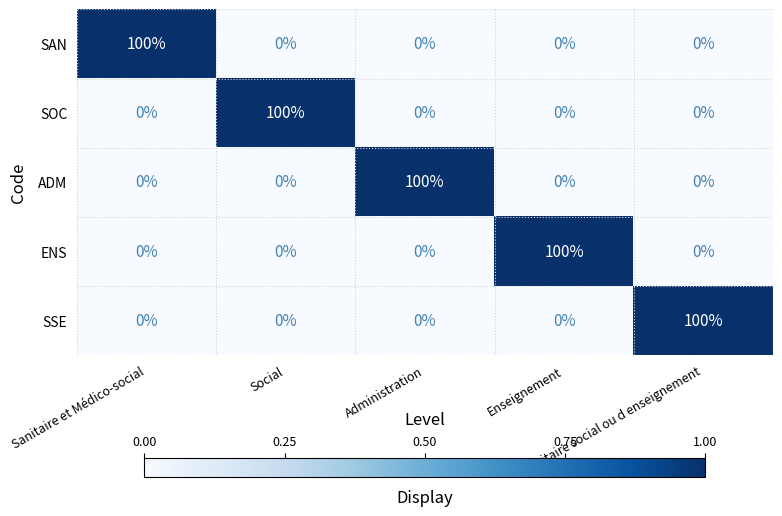

What is the maximum value for SOC?

100